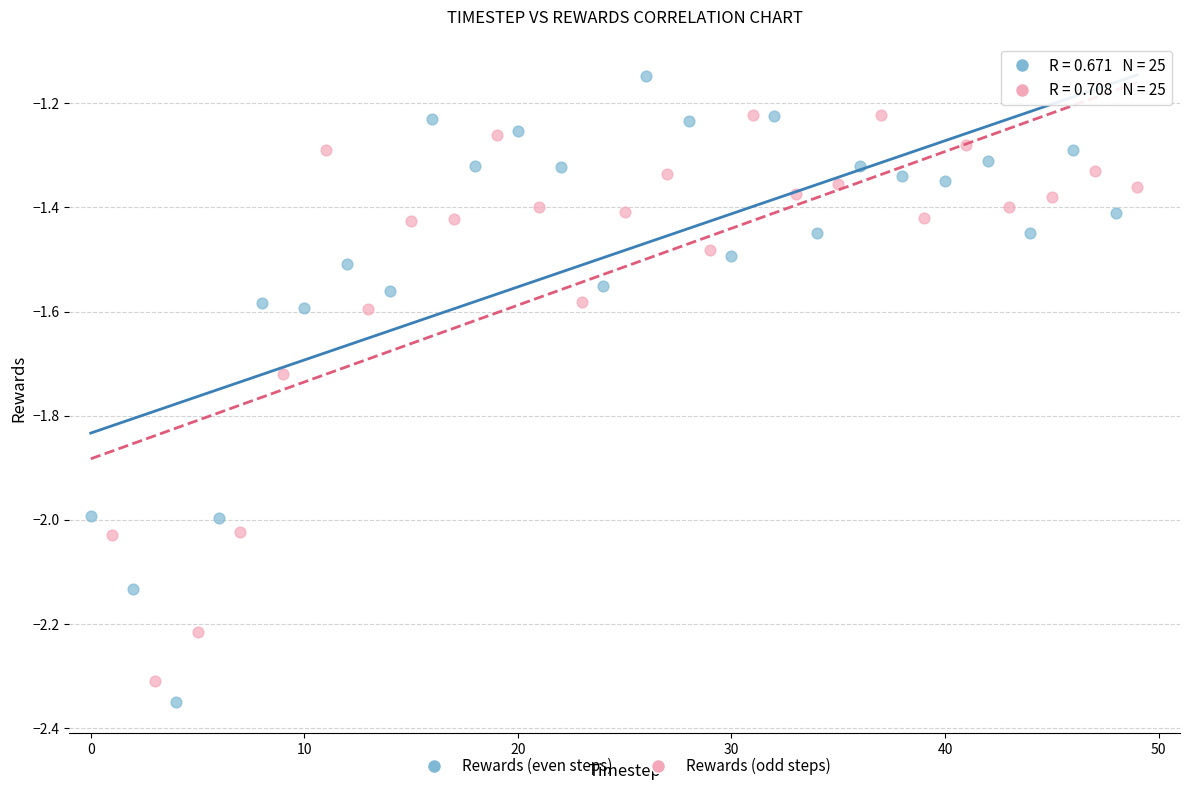

Which series reaches the maximum Y coordinate?

Rewards (even steps)